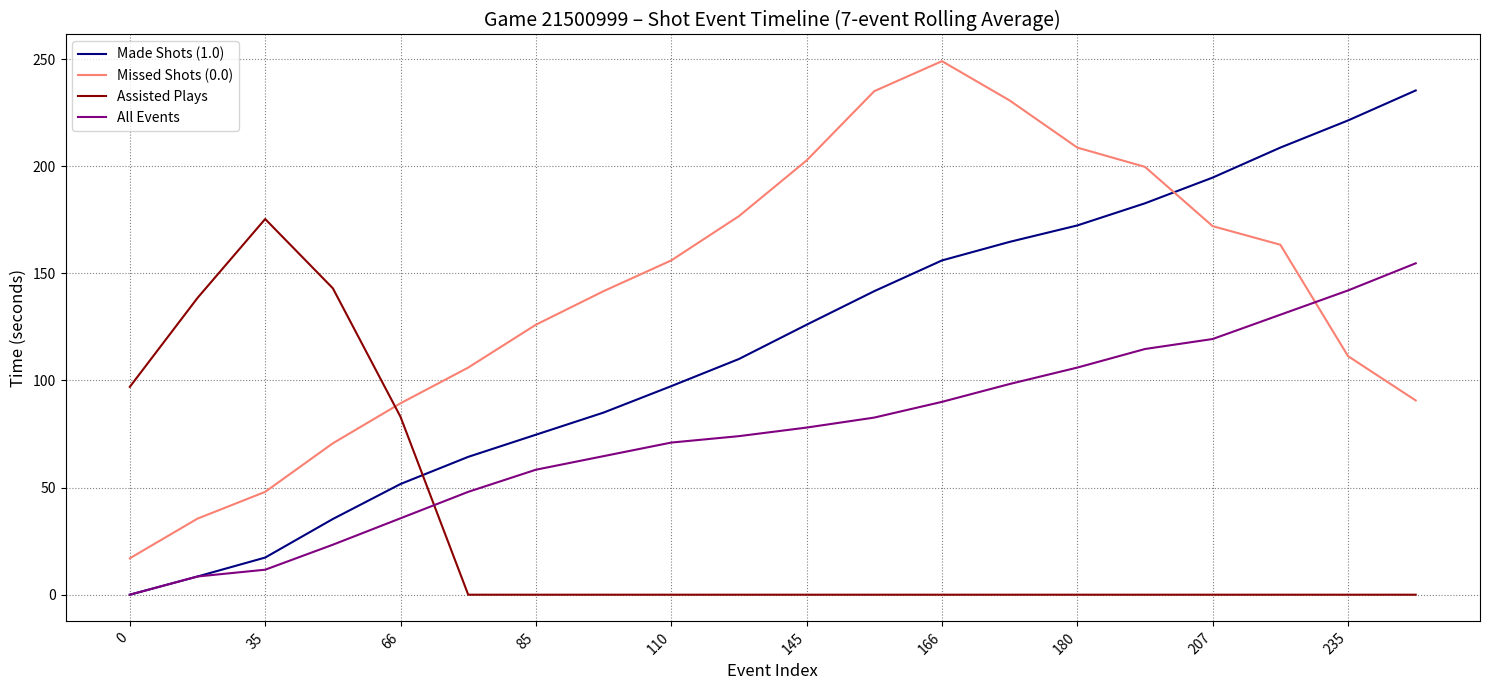

True or false: All Events has more than 0 points higher than both neighbors.

False